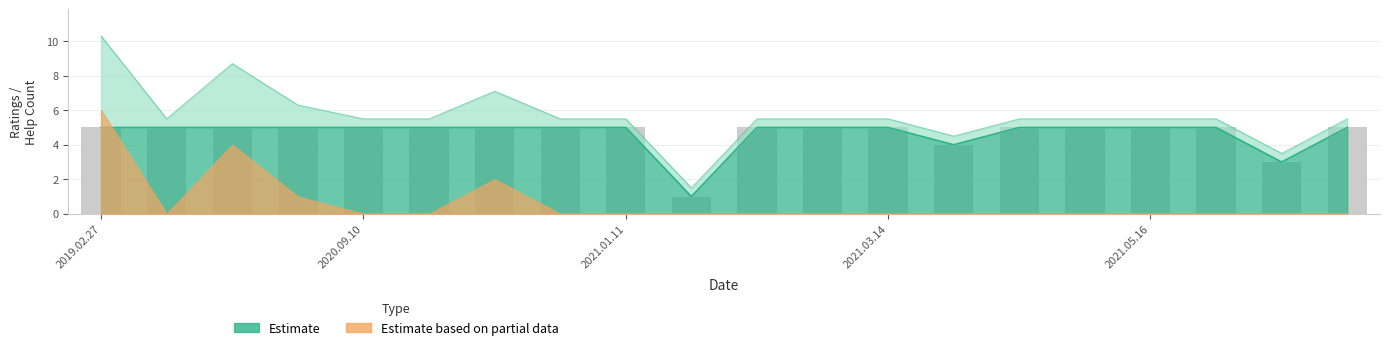

What is the value of the 8th bar from the left?

5